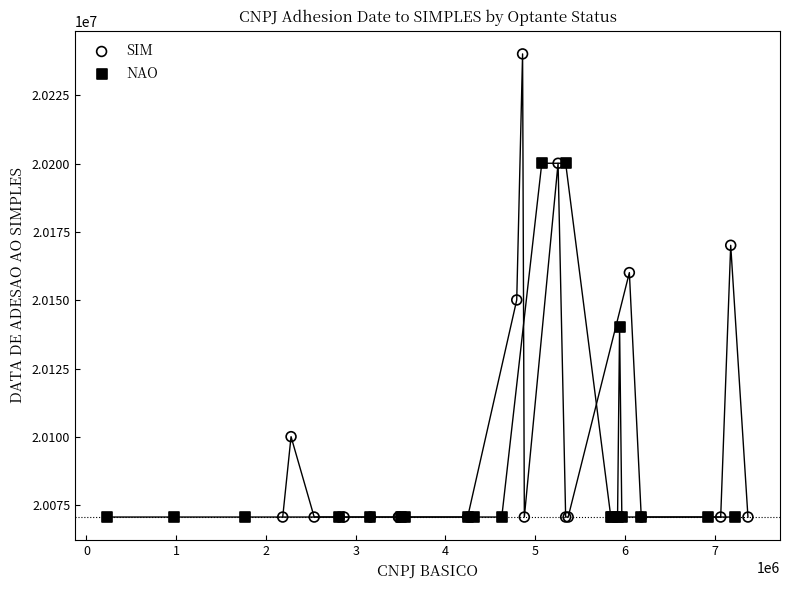

Which series has the largest Y range (max minus min)?

SIM